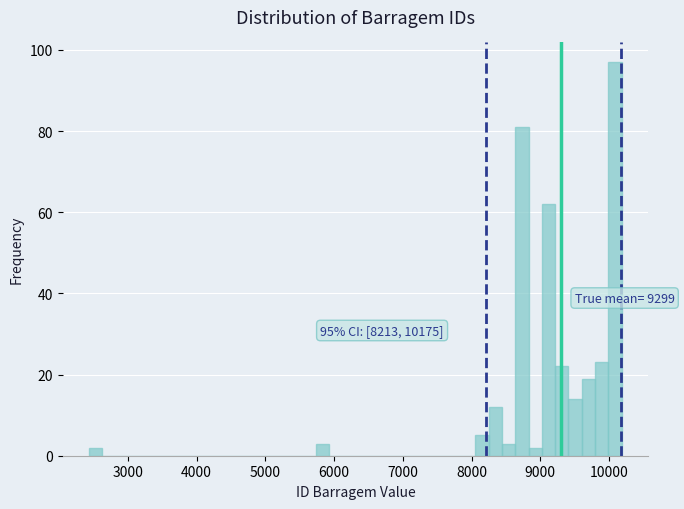

Read against the x-axis, roughly where is the centre of the tallest bar?

10100